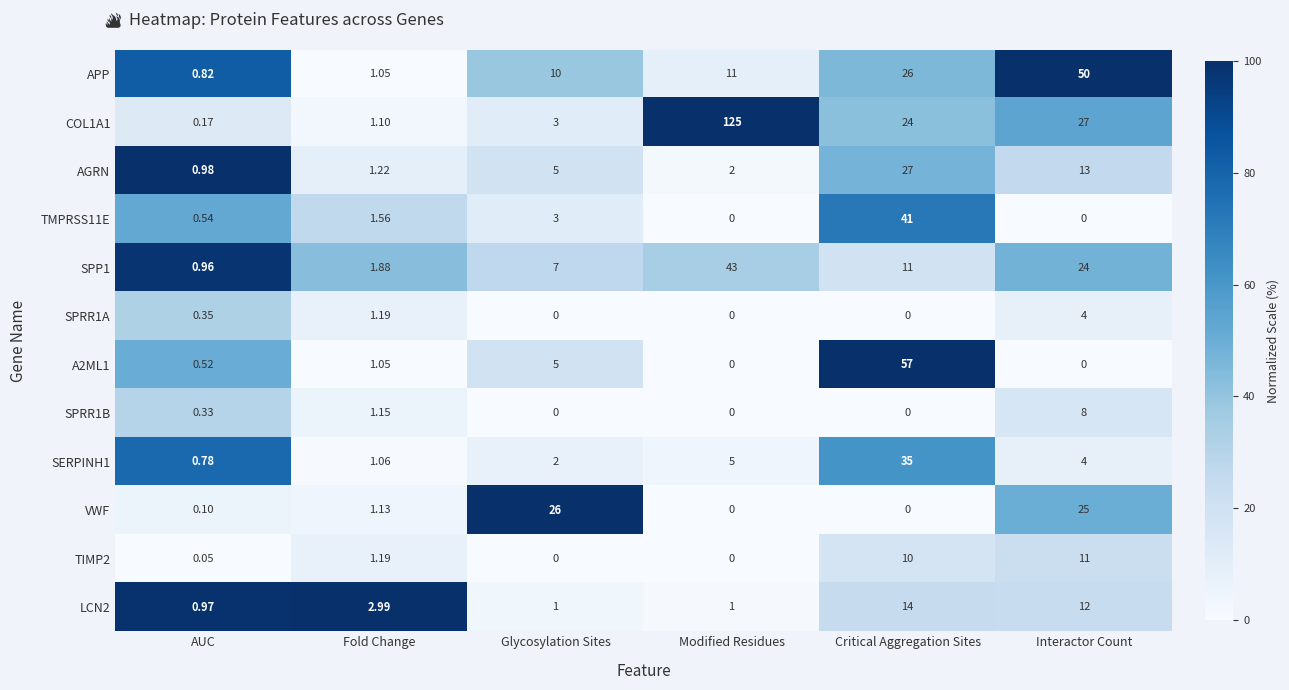

At which label does LCN2 reach its minimum?

AUC